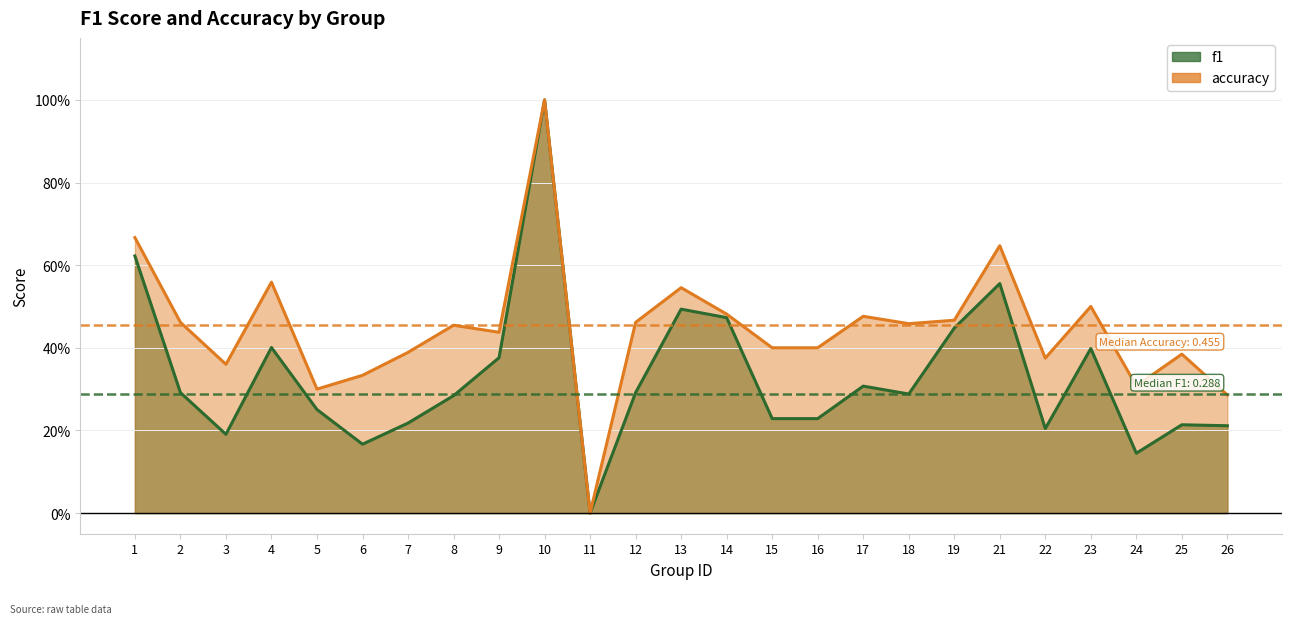

Which series has the widest spread of values?

f1